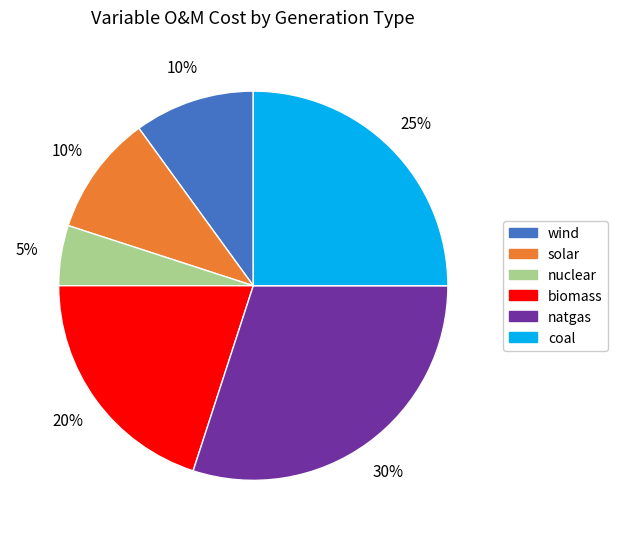

Between nuclear and wind, which is larger?

wind